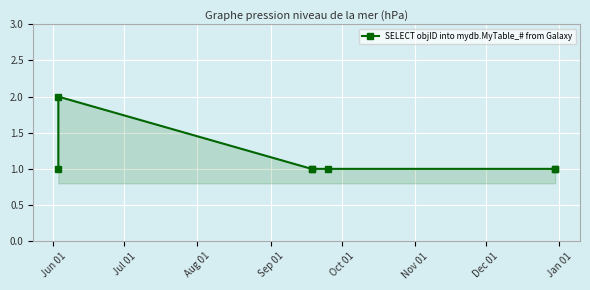

What is the sum of all values?

8